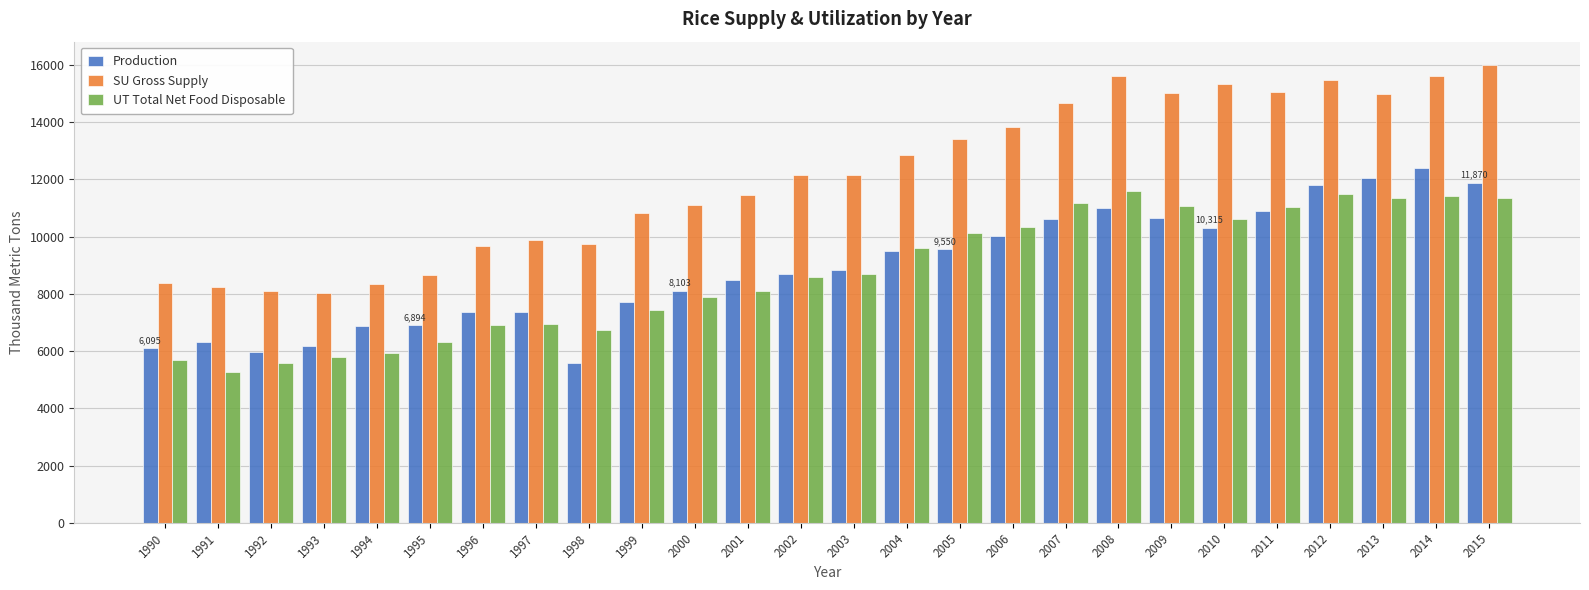

At how many categories does at least one series exceed 14181?

9